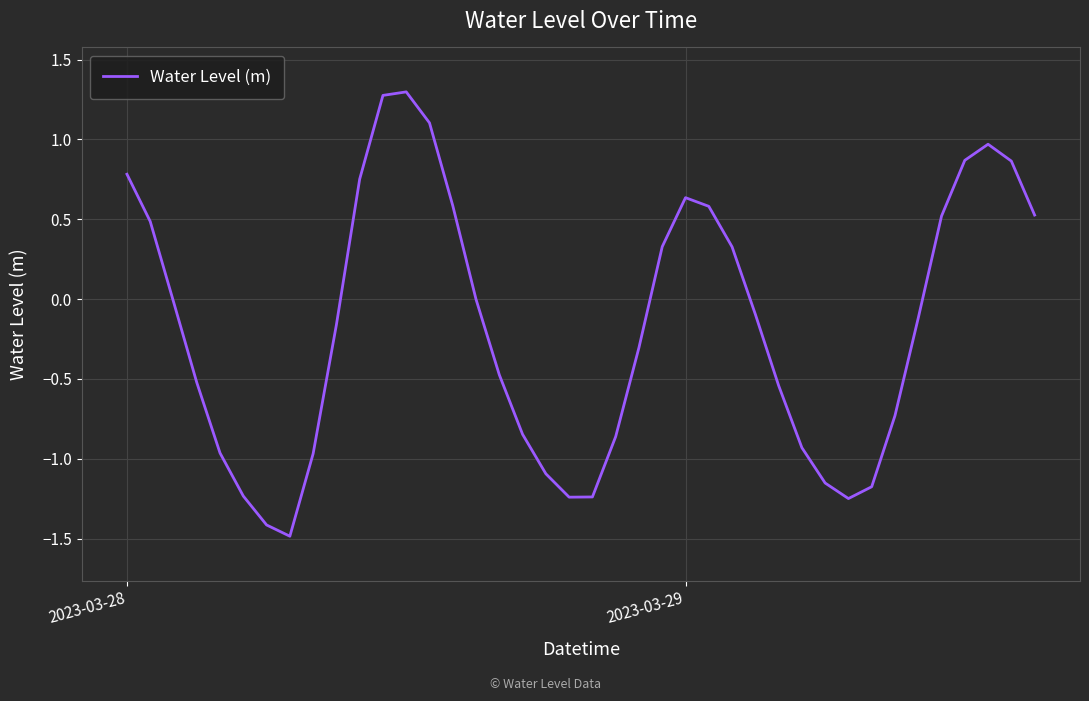

Does the chart have visible grid lines?

Yes